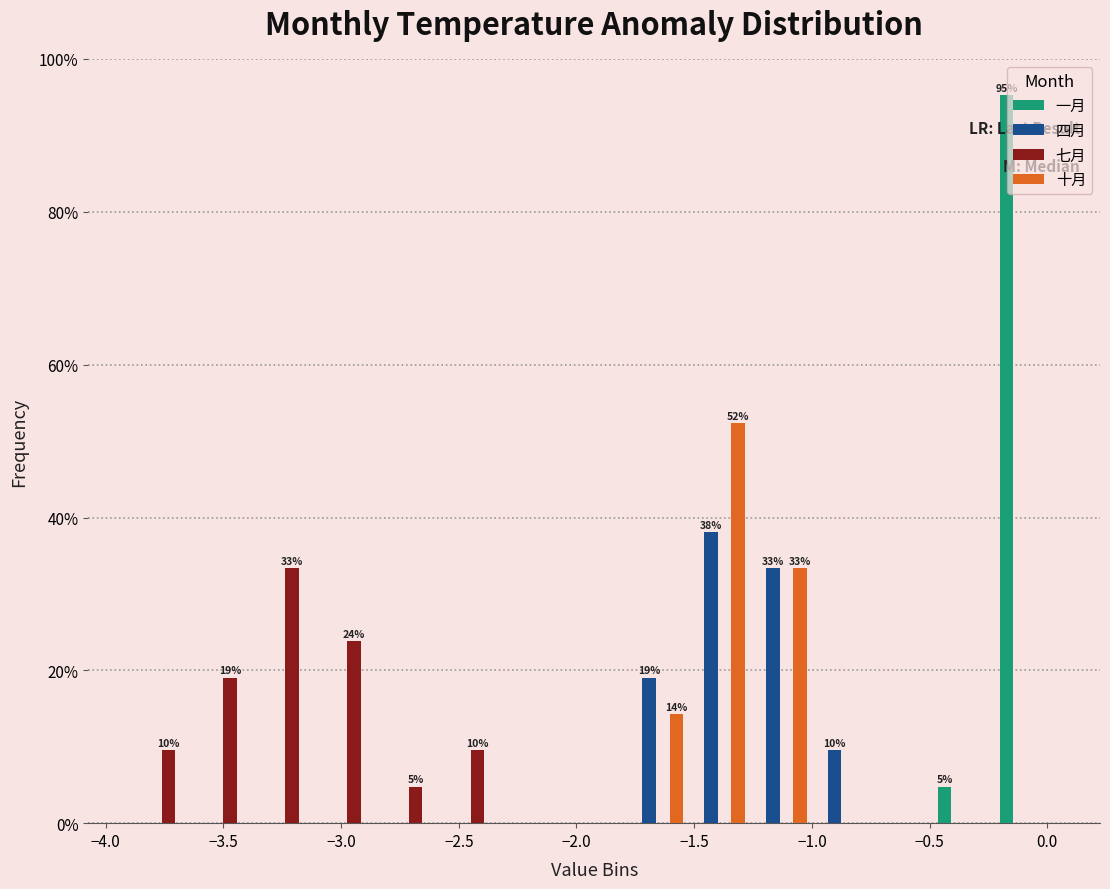

In the 一月 series, which range on the x-axis has the tallest bar?

-0.20 to 0.05